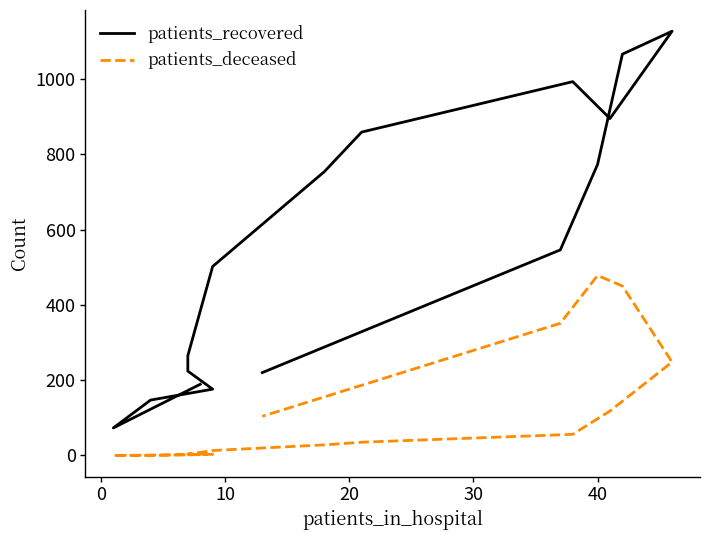

True or false: patients_deceased and patients_recovered intersect in this chart.

False